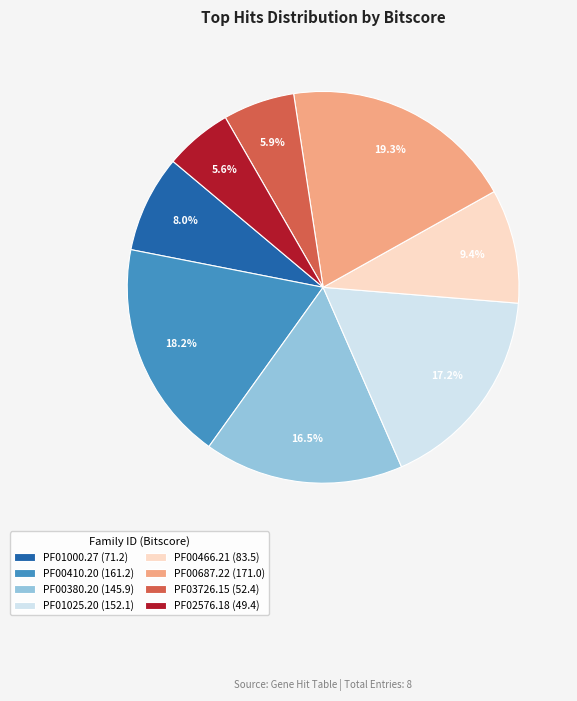

To the nearest percent, what portion does PF01000.27 represent?

8%